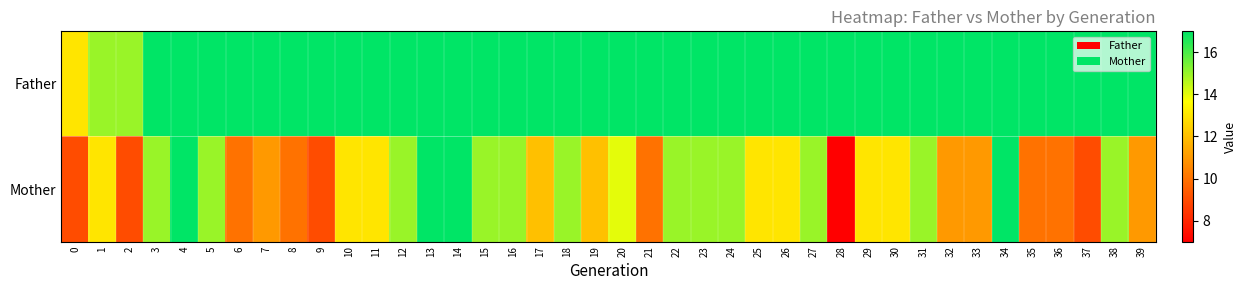

Between 2 and 3, which series saw the biggest shift?

Mother